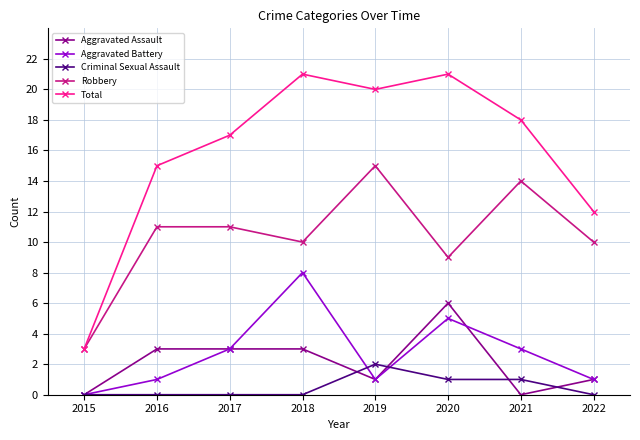

Which series has the largest range (max minus min)?

Total